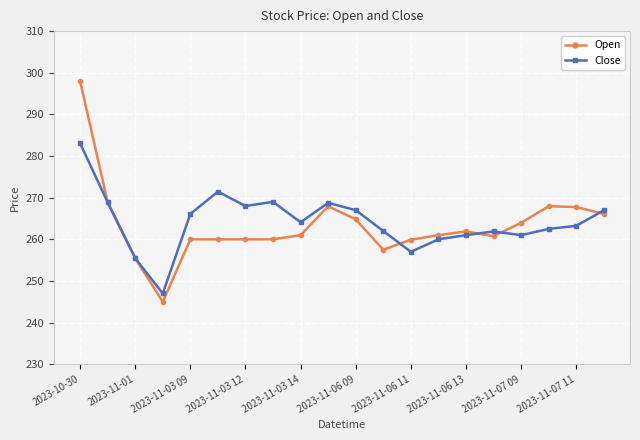

Which series has the widest spread of values?

Open